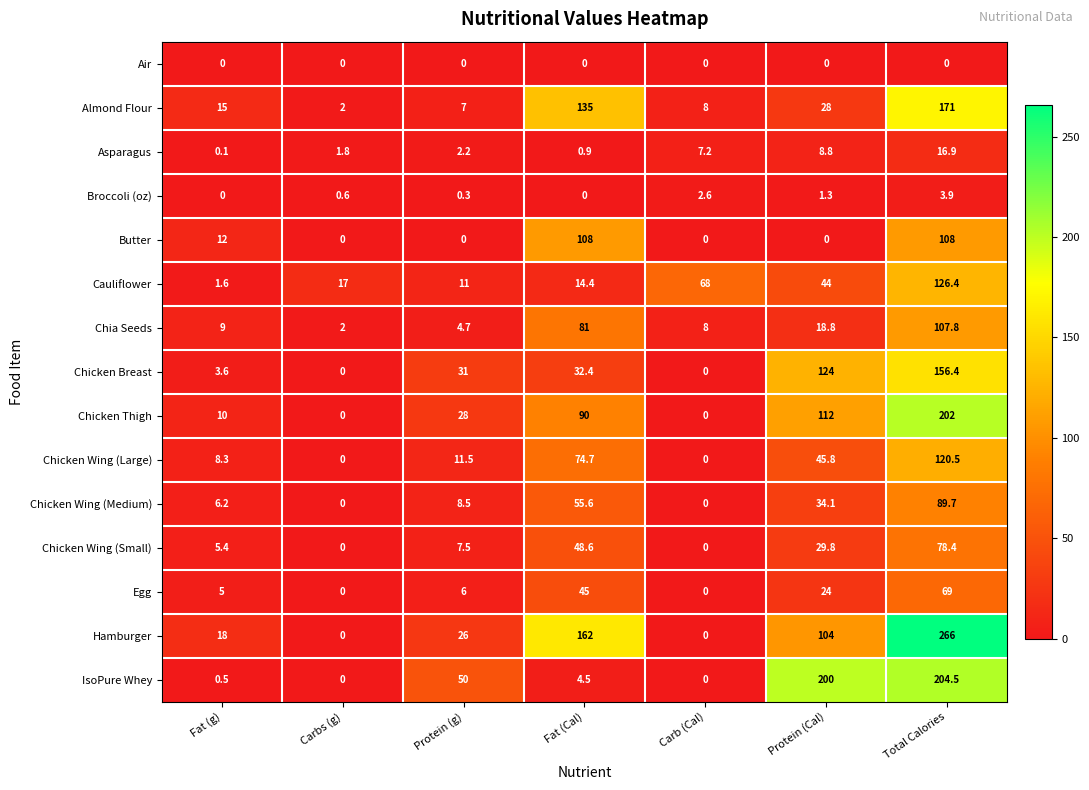

Which series has the largest range (max minus min)?

Hamburger